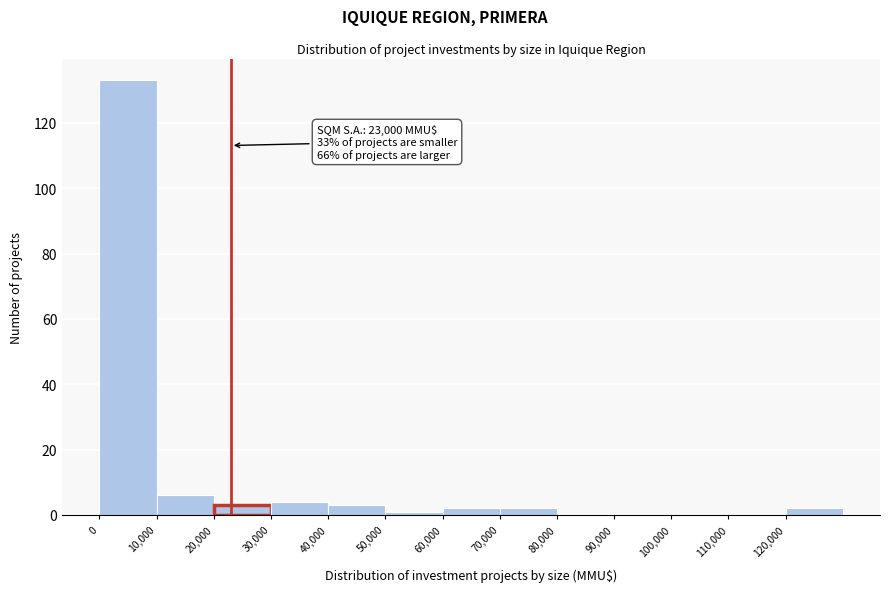

Which range on the x-axis has the tallest bar?

0 to 10000